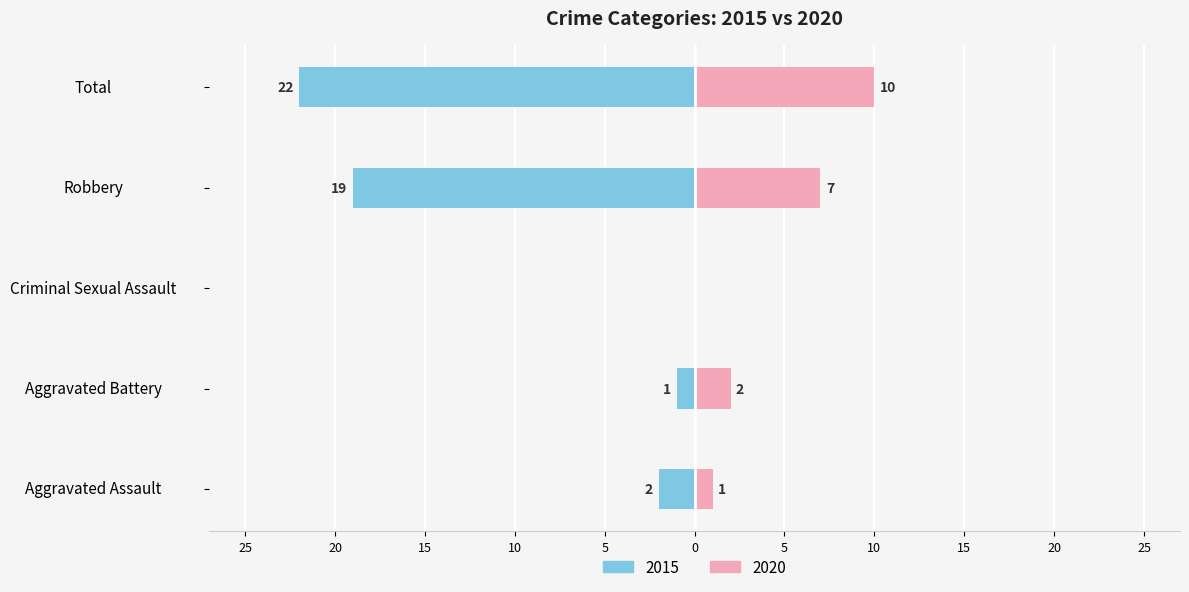

What is the difference between the maximum and minimum values in the 2015 series?

22